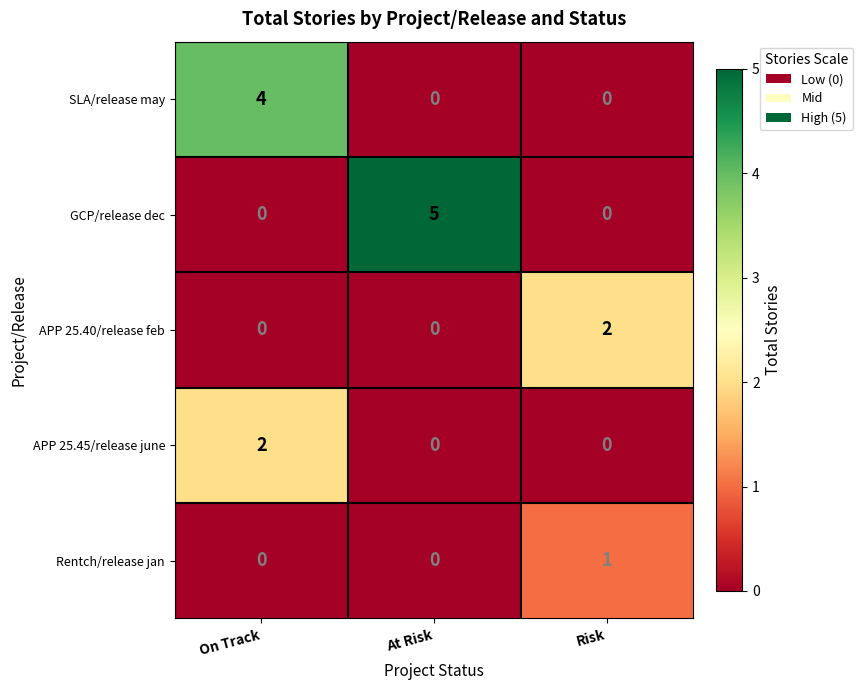

What is the difference between the highest and lowest values at At Risk?

5